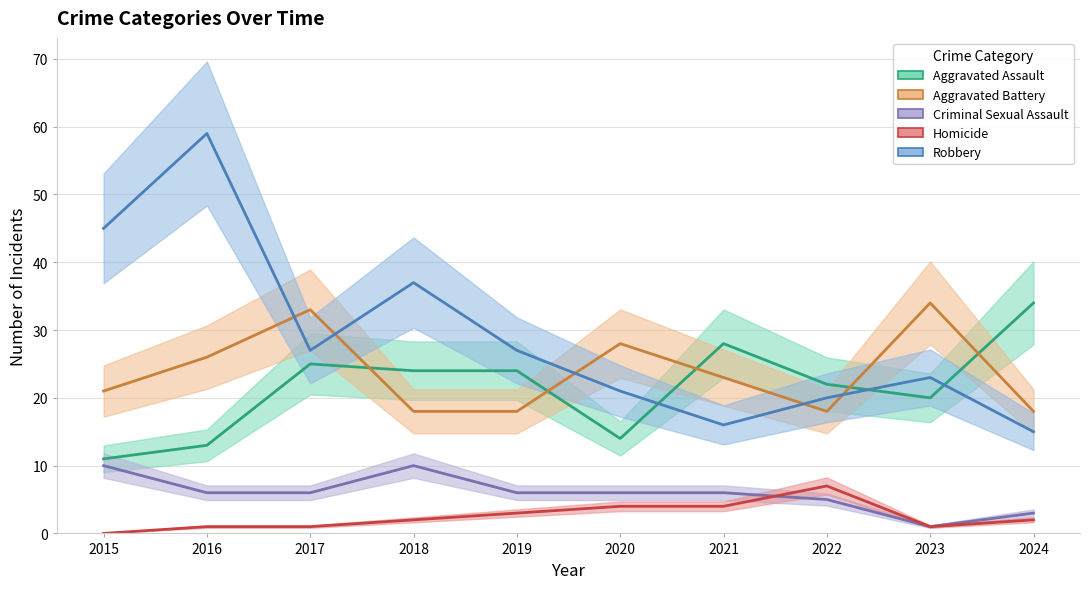

Between 2018 and 2024, which series saw the biggest shift?

Robbery